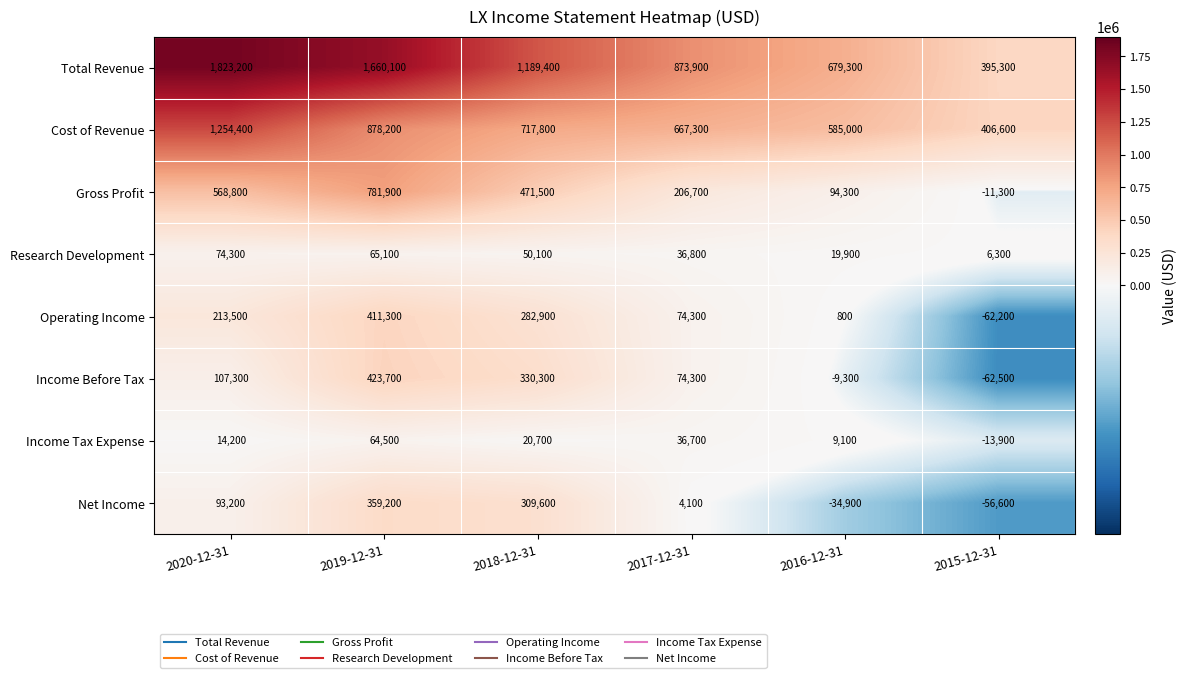

The value of Research Development at 2015-12-31 is 9135. True or false?

False